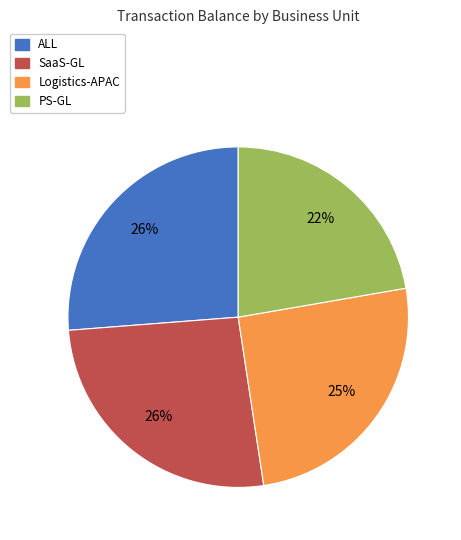

To the nearest percent, what is the difference between the largest and smallest slice percentages?

4%